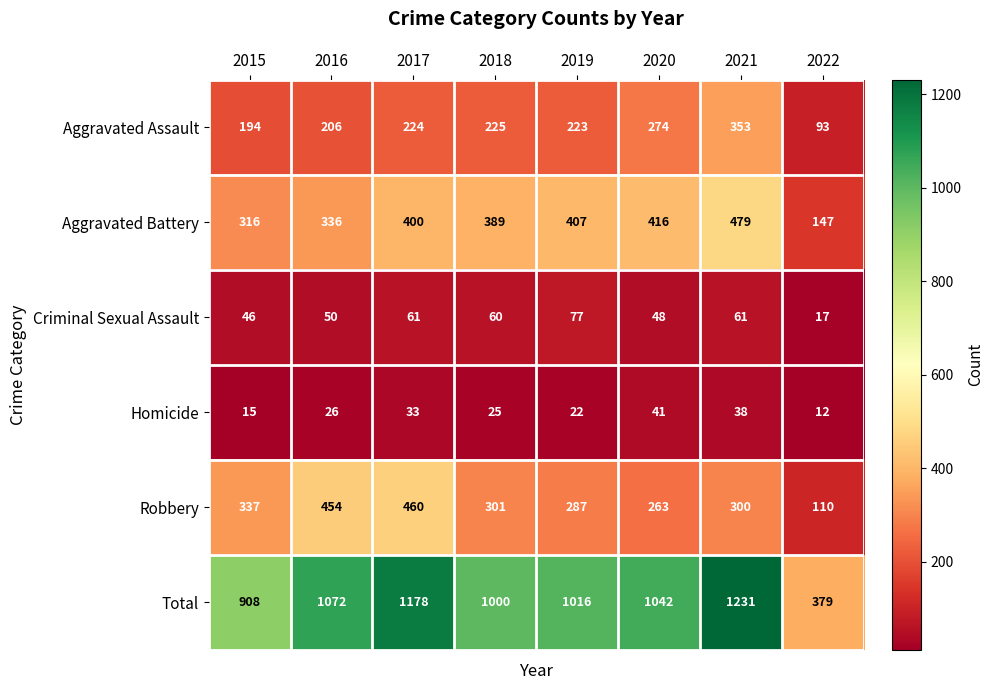

At which category is the sum across all series the highest?

2021